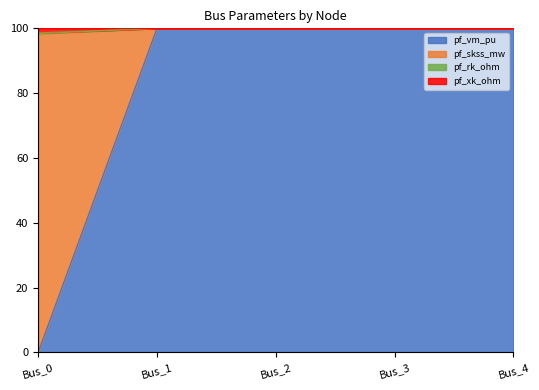

True or false: pf_rk_ohm and pf_xk_ohm intersect in this chart.

False